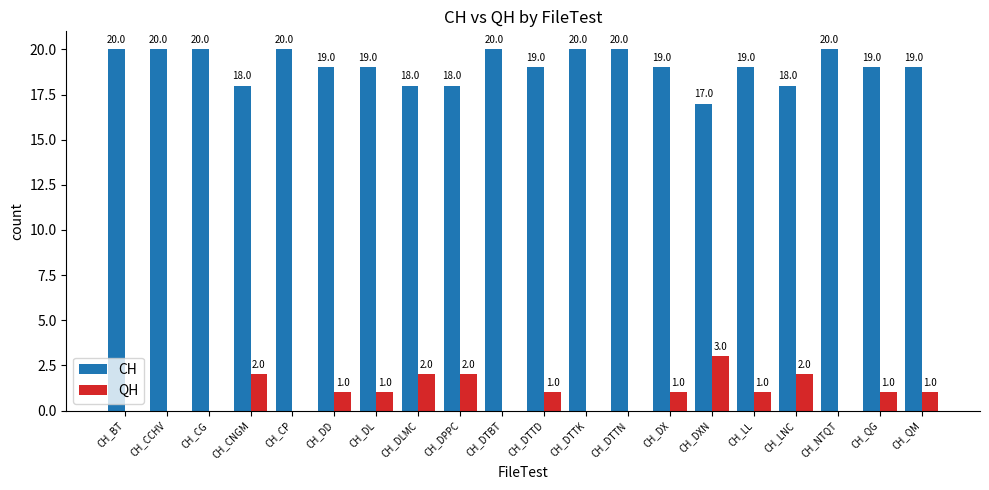

Count the number of data series in this chart.

2